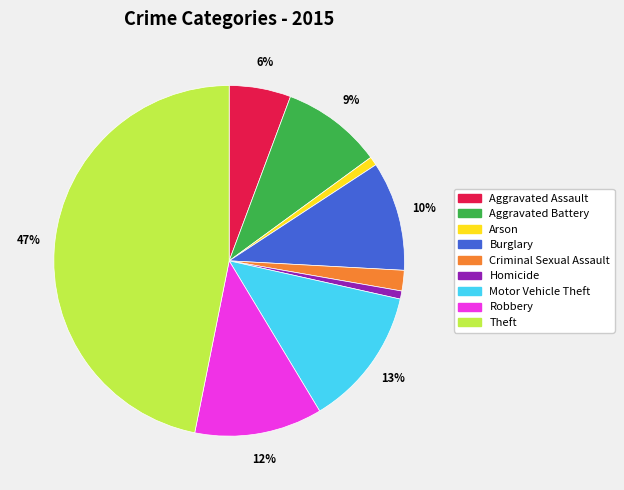

To the nearest percent, what is the difference between the Arson and Theft slice percentages?

46%